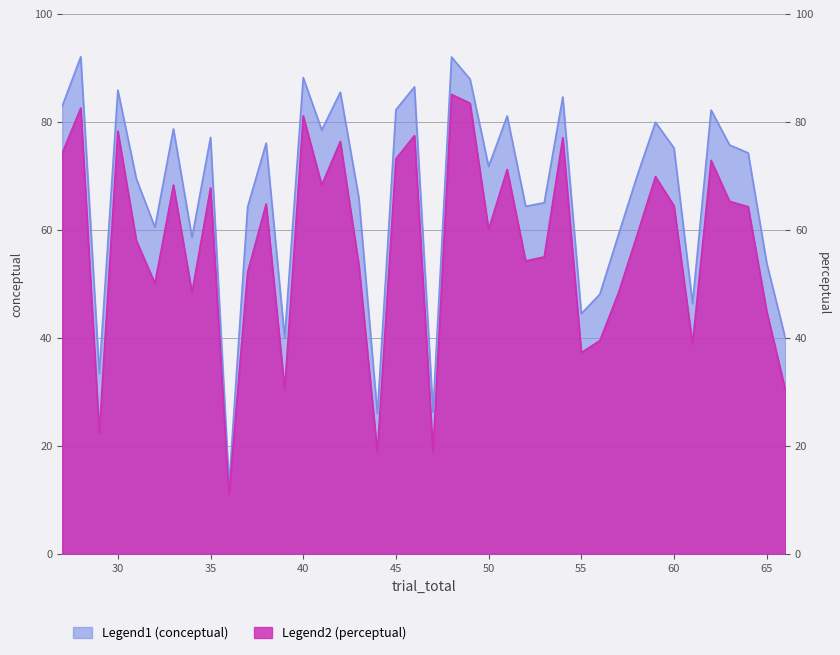

True or false: Legend2 (perceptual) and Legend1 (conceptual) cross at least once.

False